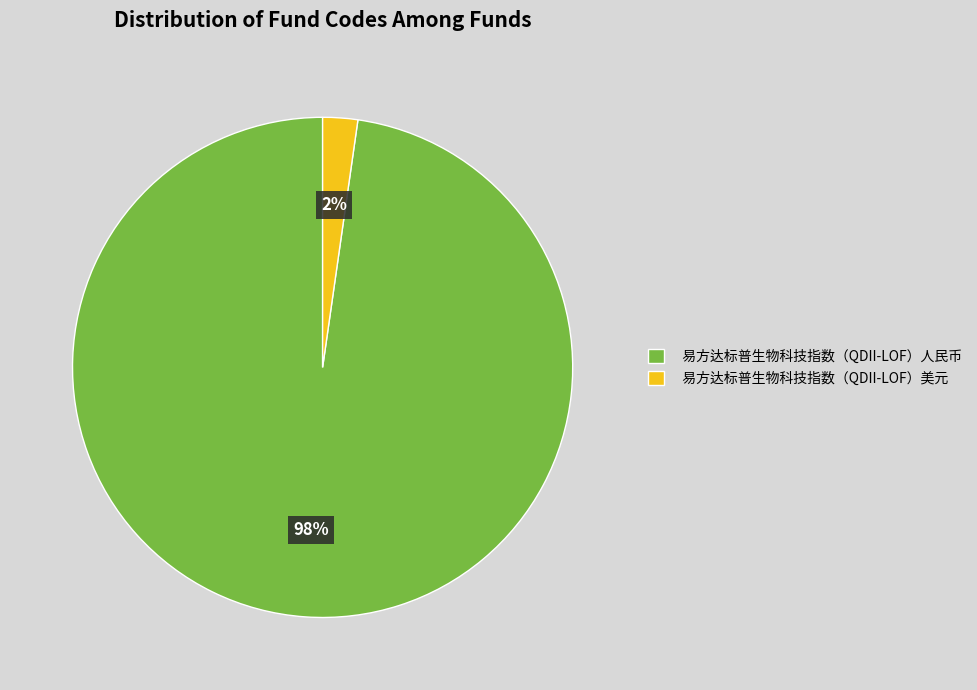

Is there a majority slice in this chart?

Yes